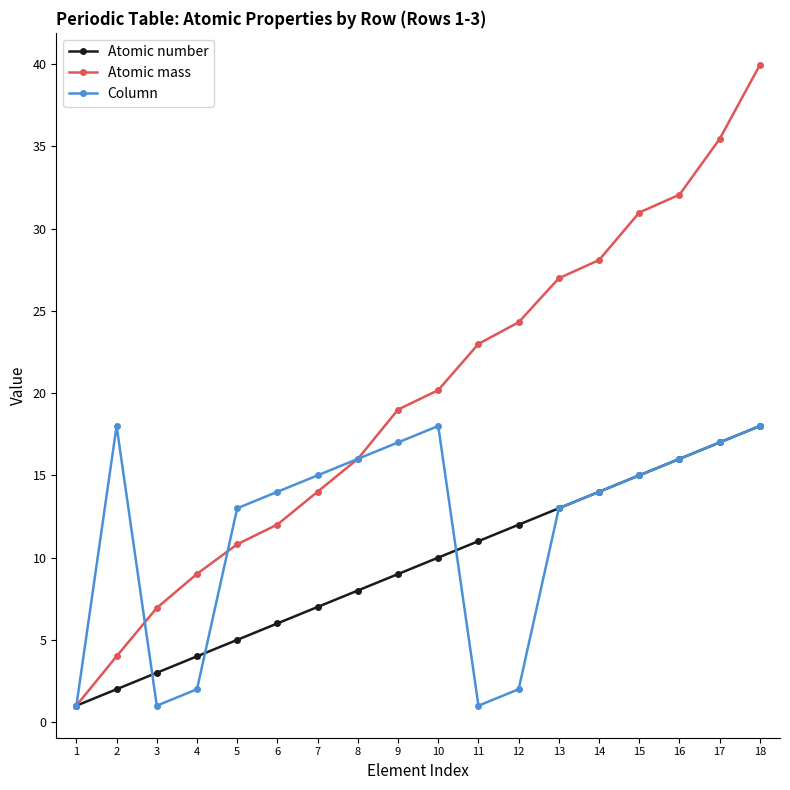

What is the average value of the Atomic number series?

9.5